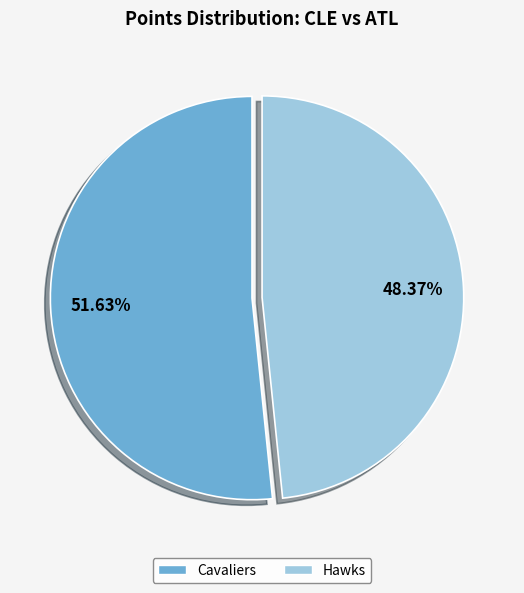

What percentage is the Cavaliers slice, to the nearest percent?

52%